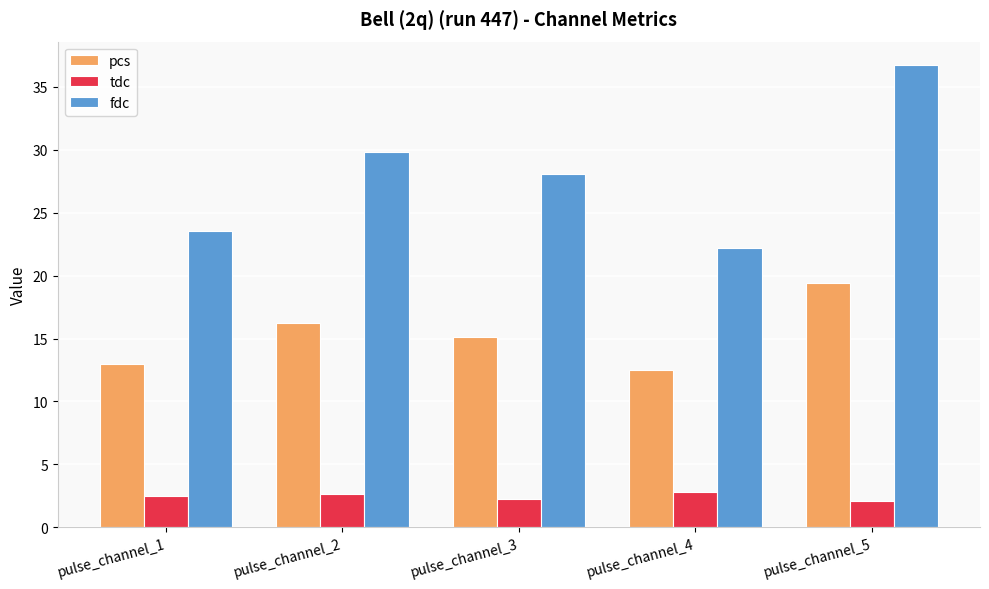

What is the difference between the highest and lowest values at pulse_channel_4?

19.4